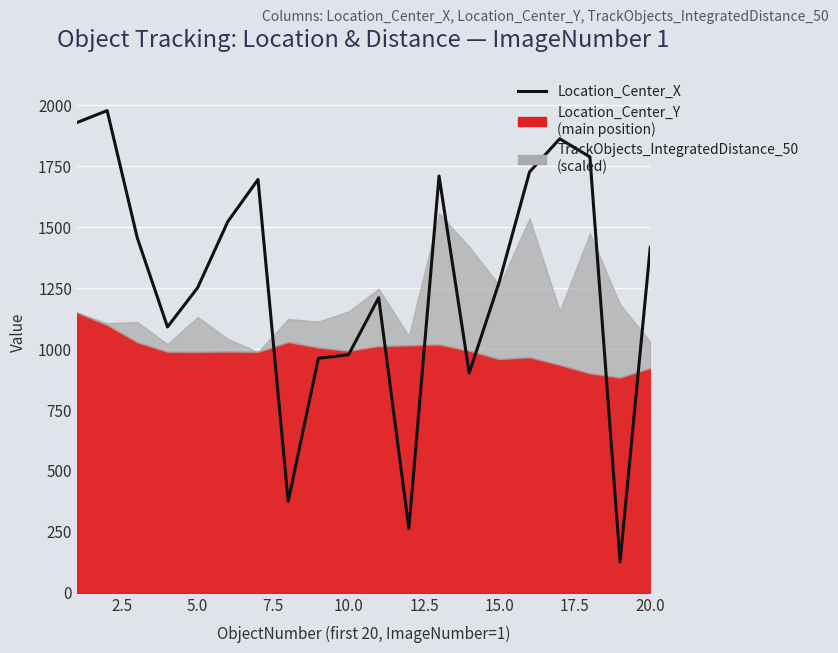

How many points are higher than both their immediate neighbors (excluding endpoints)?

5